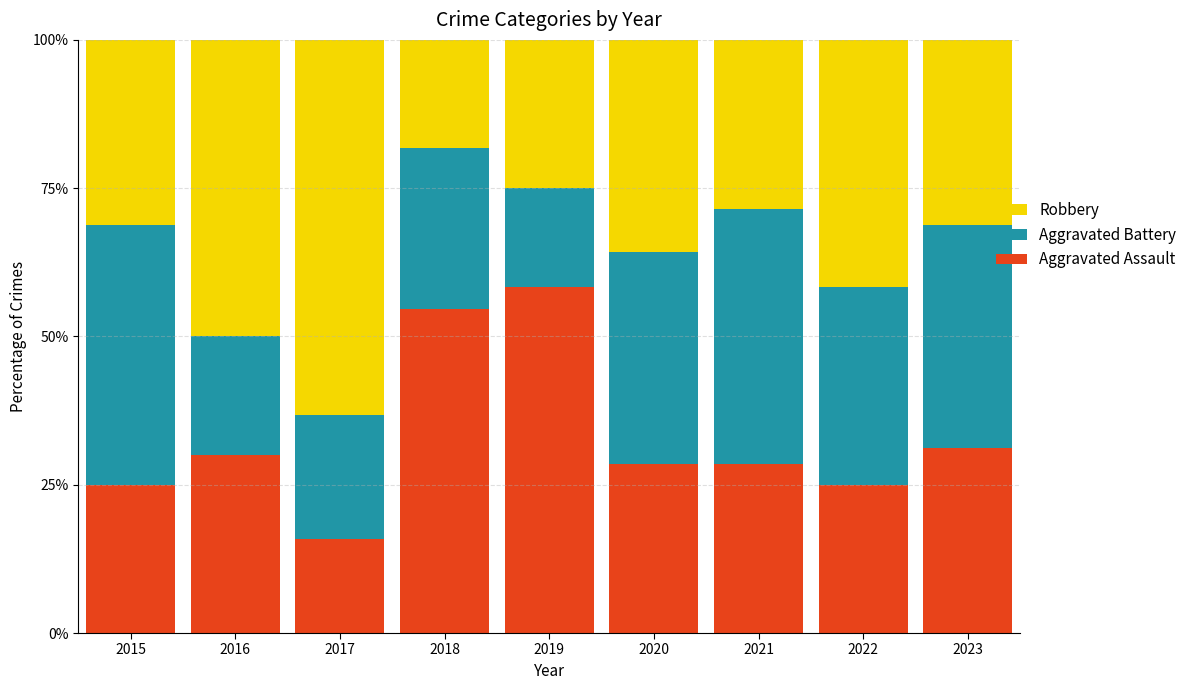

True or false: Aggravated Assault has a value of 31.2 at 2023.

True